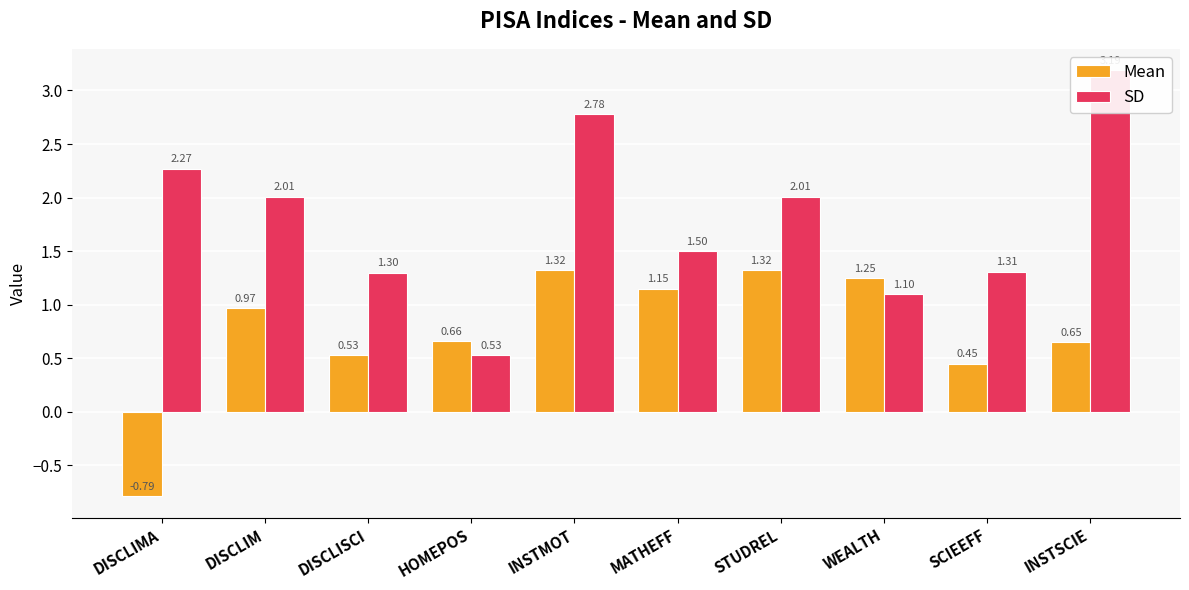

At which label is Mean closest to 0?

SCIEEFF